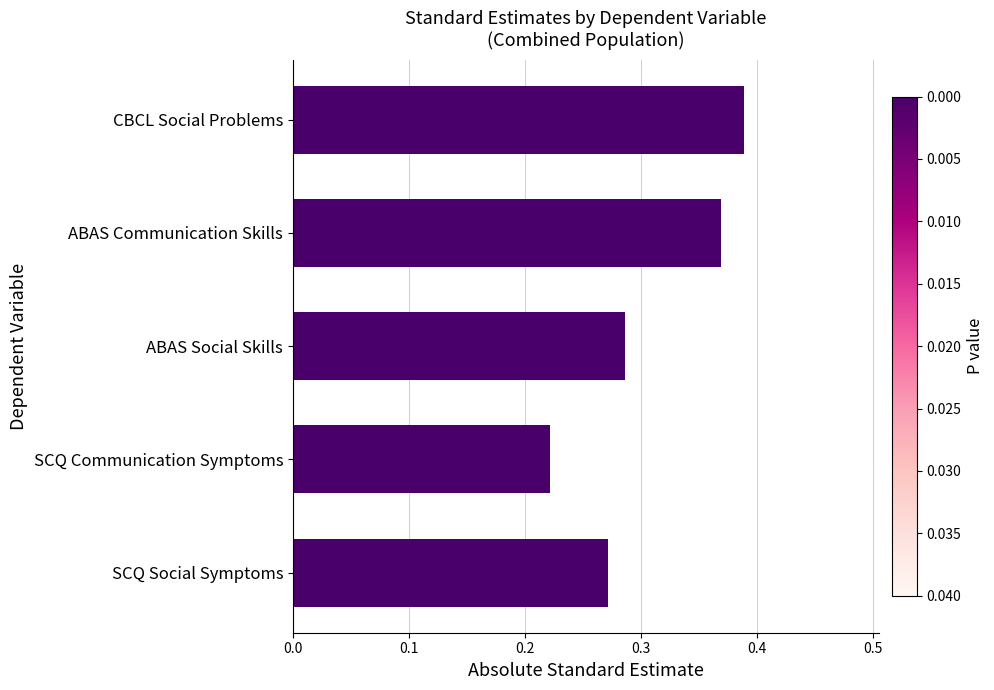

At which category does the chart reach its minimum across all series?

SCQ Communication Symptoms